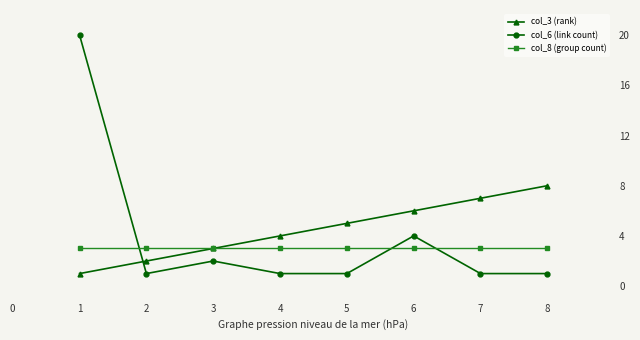

What is the difference between the col_3 (rank) values at 6 and 7?

1